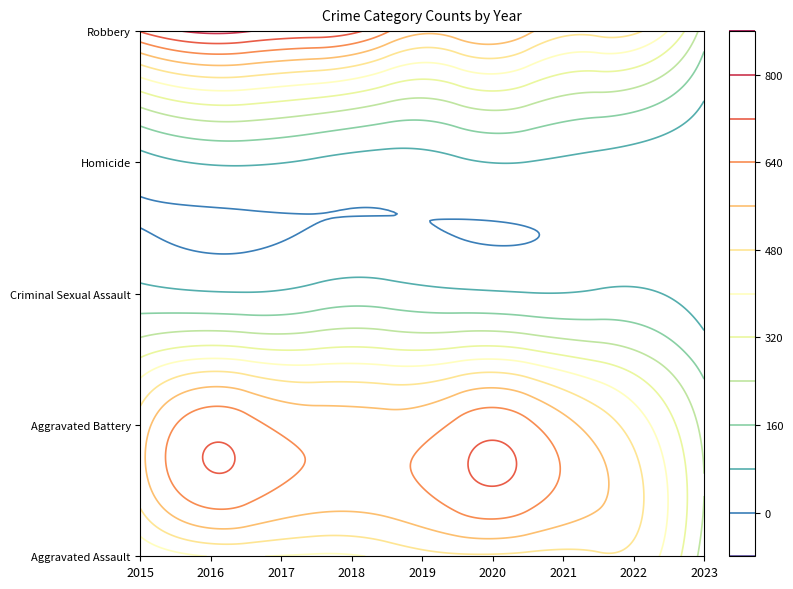

What is the approximate value of Homicide at 2016?

87